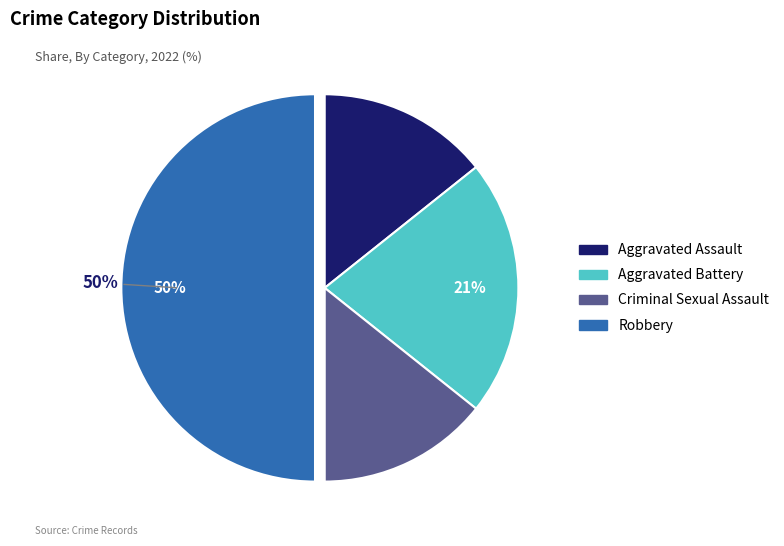

True or false: Aggravated Assault accounts for 7% of the total.

False